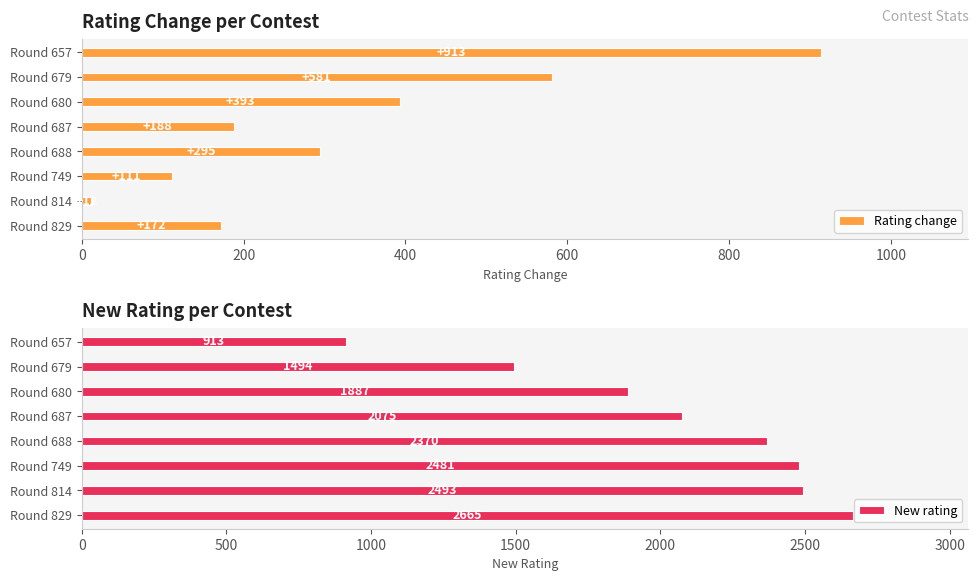

What is the difference between the second highest and second lowest values in the Rating change series?

470